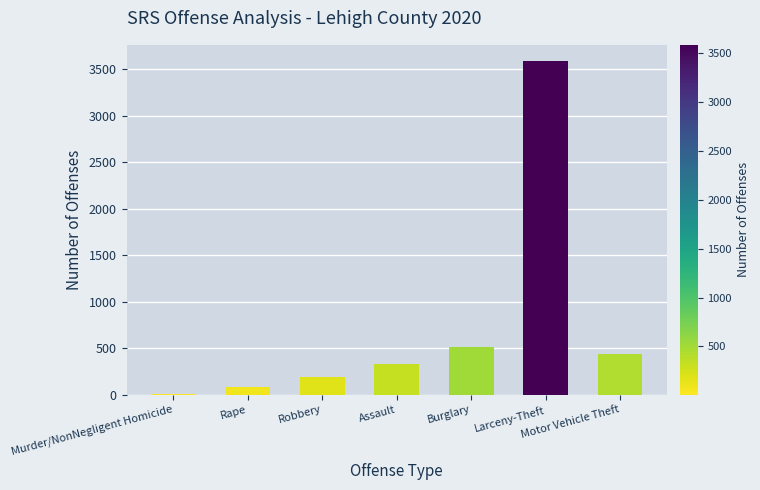

Count the number of data series in this chart.

1